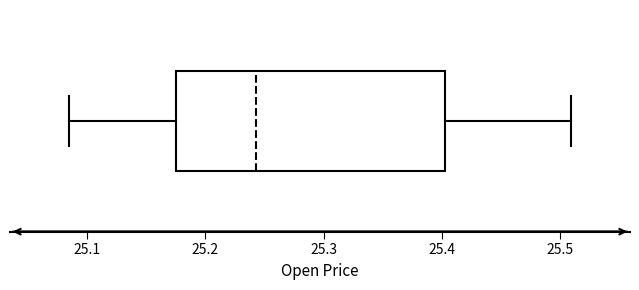

Where does the left whisker of the box end on the x-axis? The values are not printed on the chart, so give them approximately, as read against the axis.

25.08